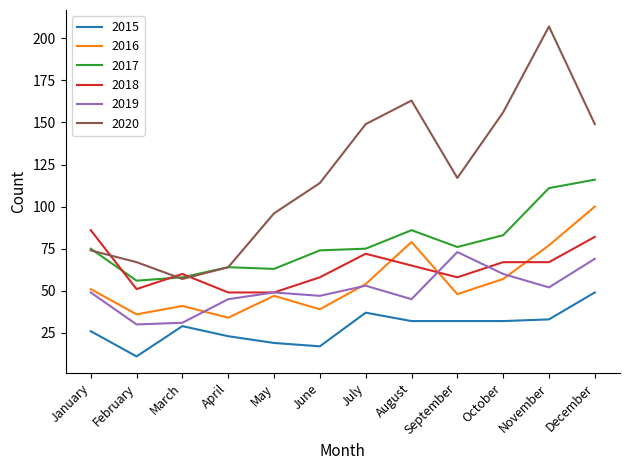

Where is the first local minimum for 2020?

March